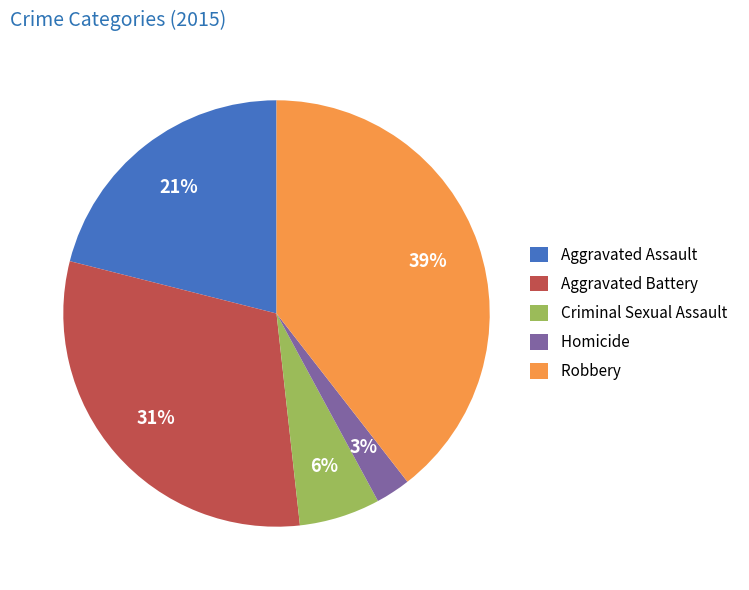

Which category has the smallest portion of the pie?

Homicide